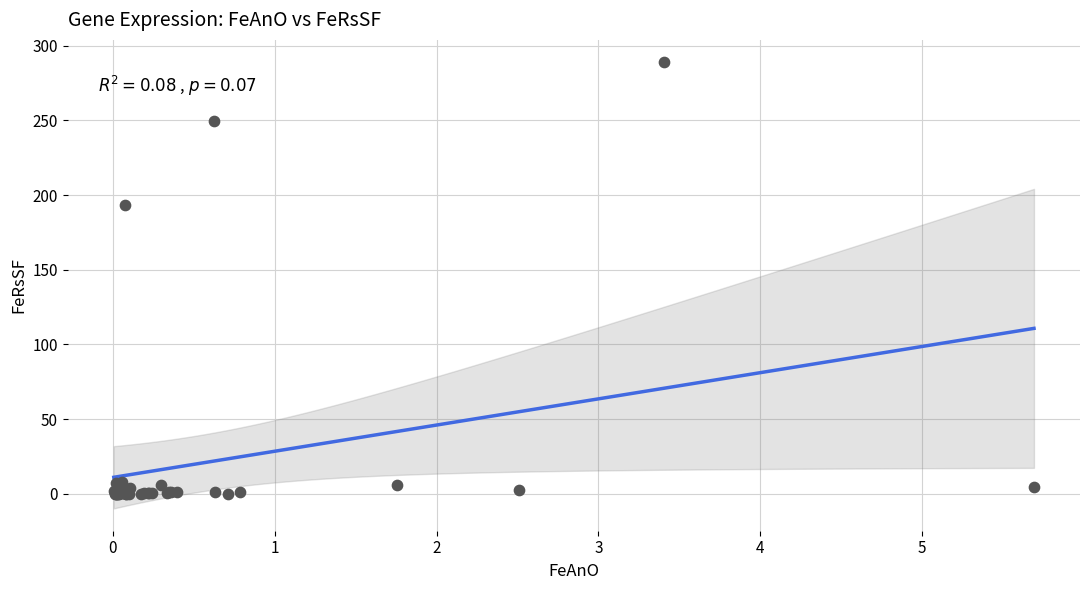

What Y value in the scatter plot is closest to 144?

193.4